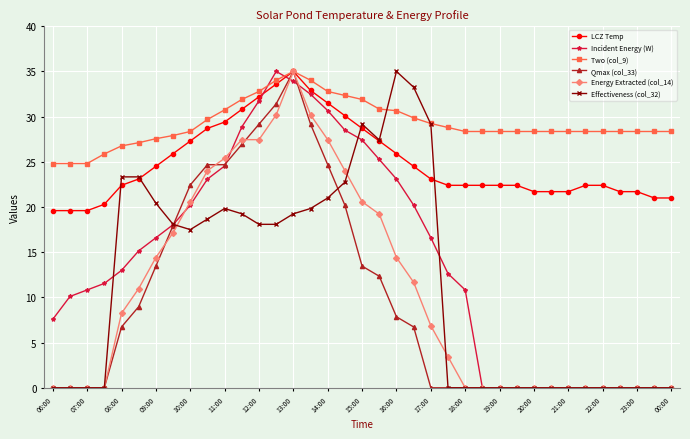

Which series has the largest total across all categories?

Two (col_9)